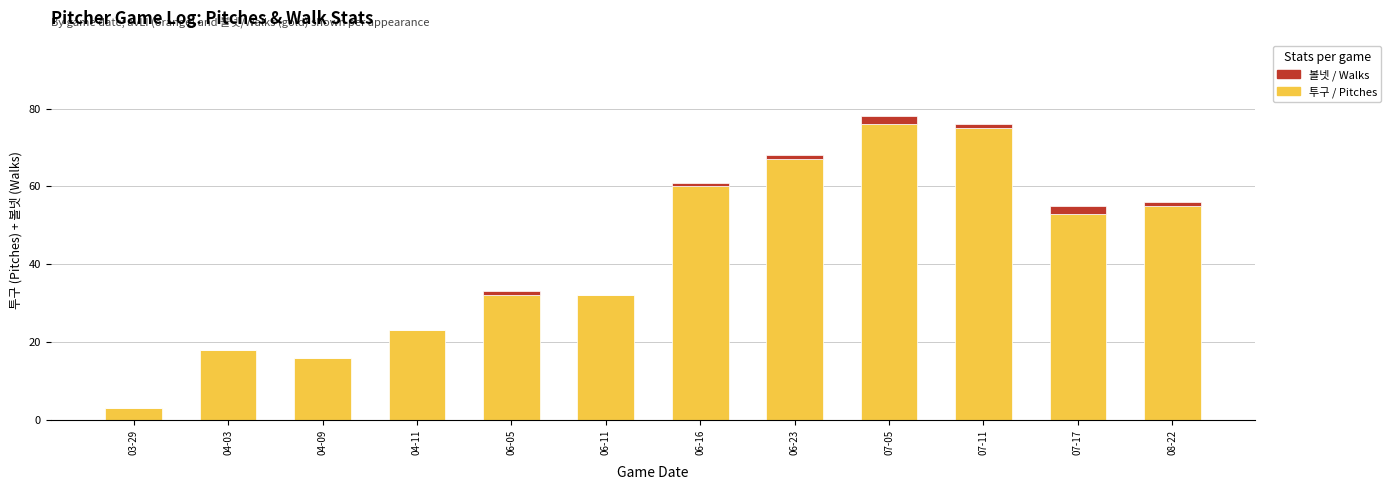

How many distinct data groups are displayed?

2